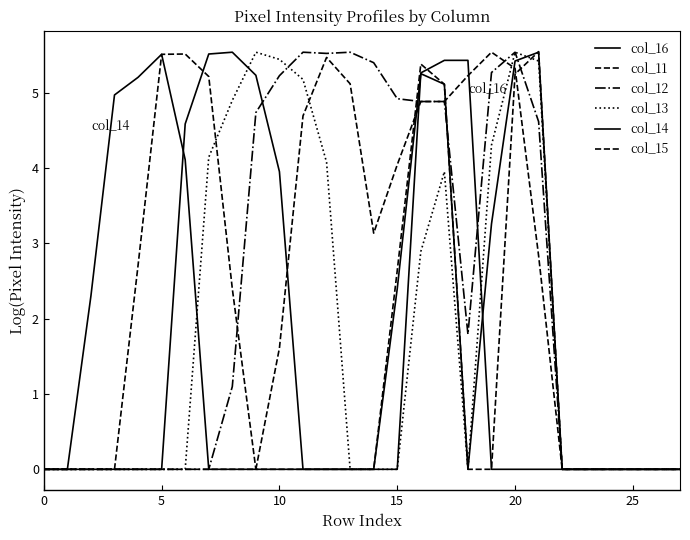

Does the chart have visible grid lines?

No